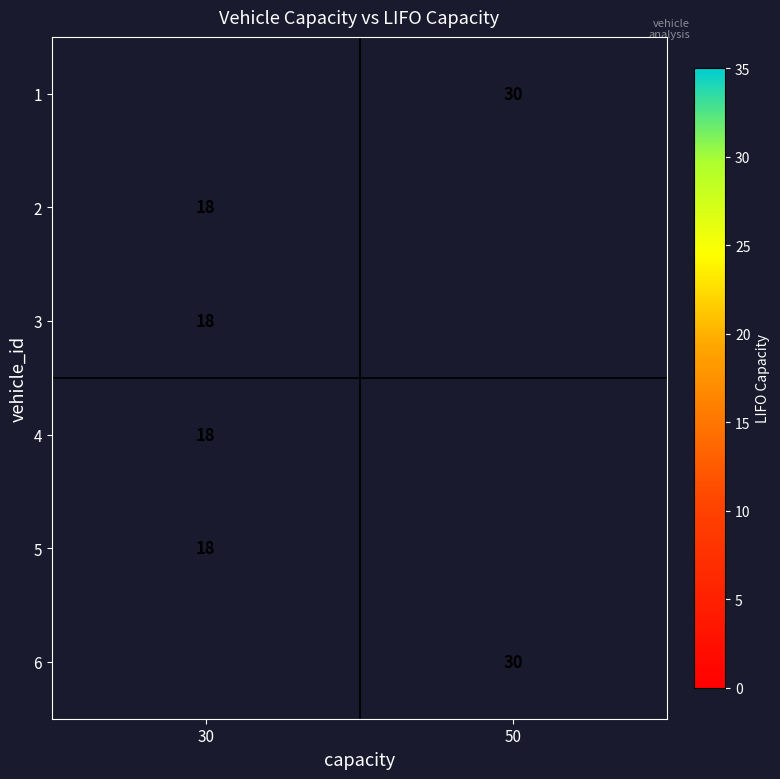

The value of row_4 at 30 is 18.0. True or false?

True